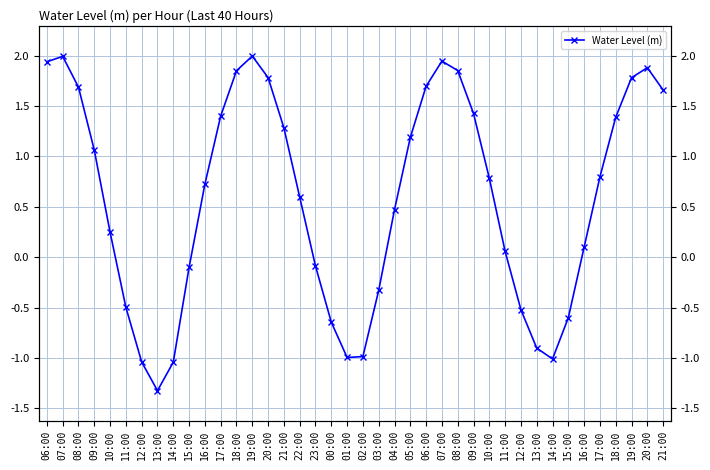

What is the greatest value displayed?

2.0